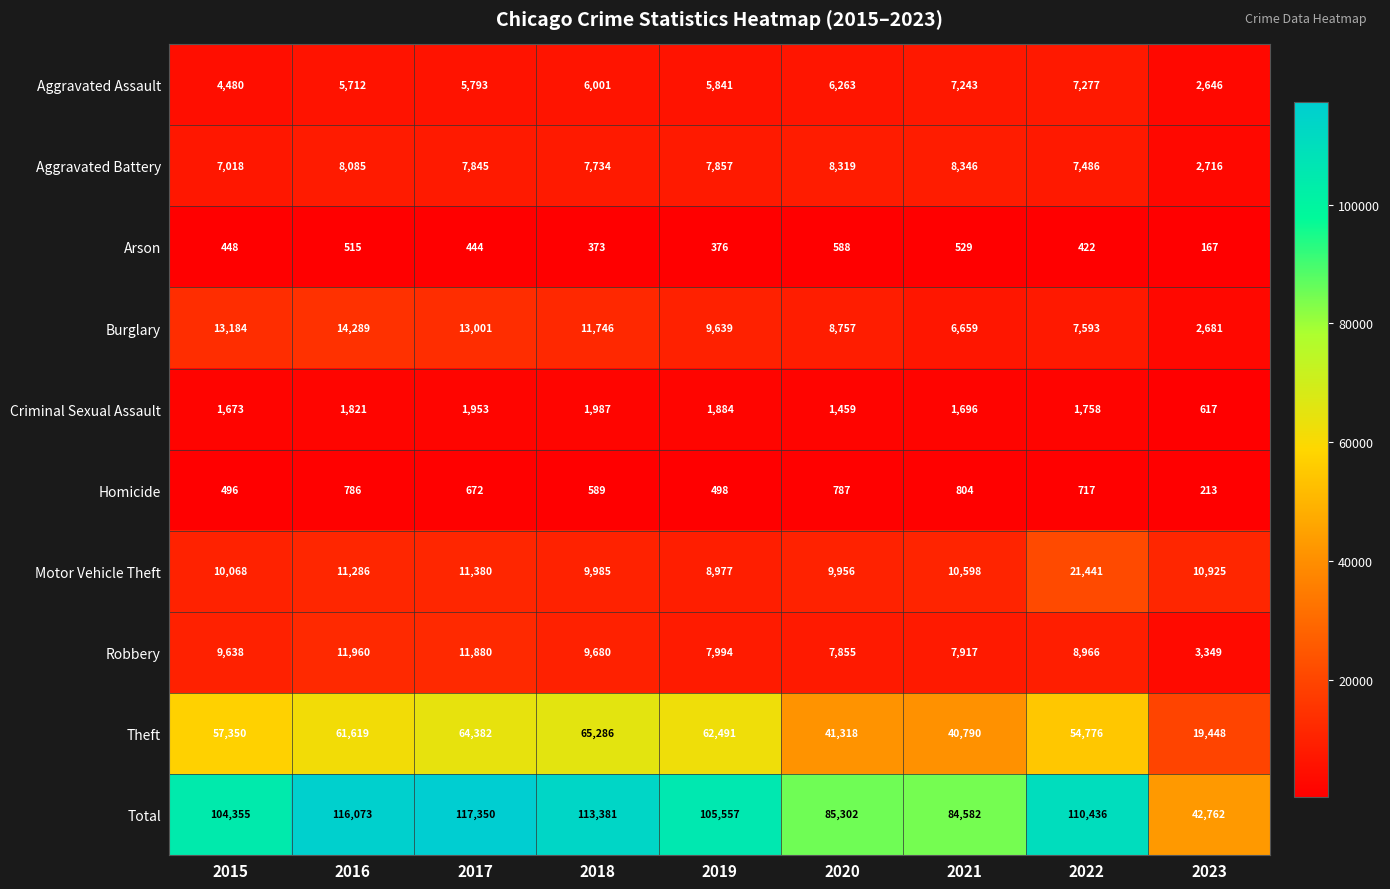

Between 2017 and 2018, which series saw the biggest shift?

Total